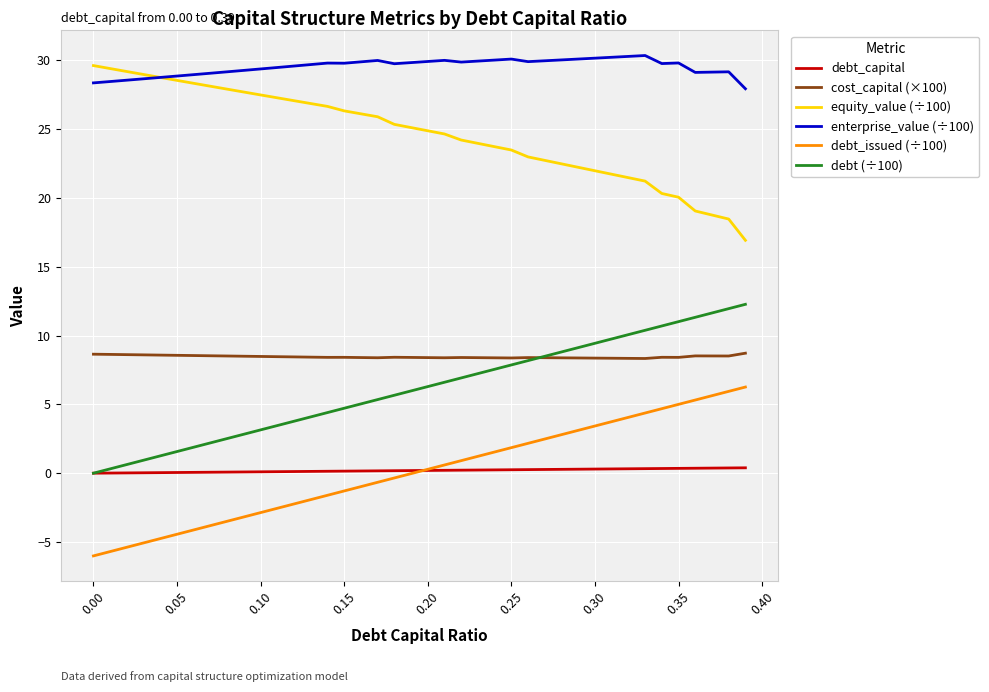

How many lines are shown in the chart?

6